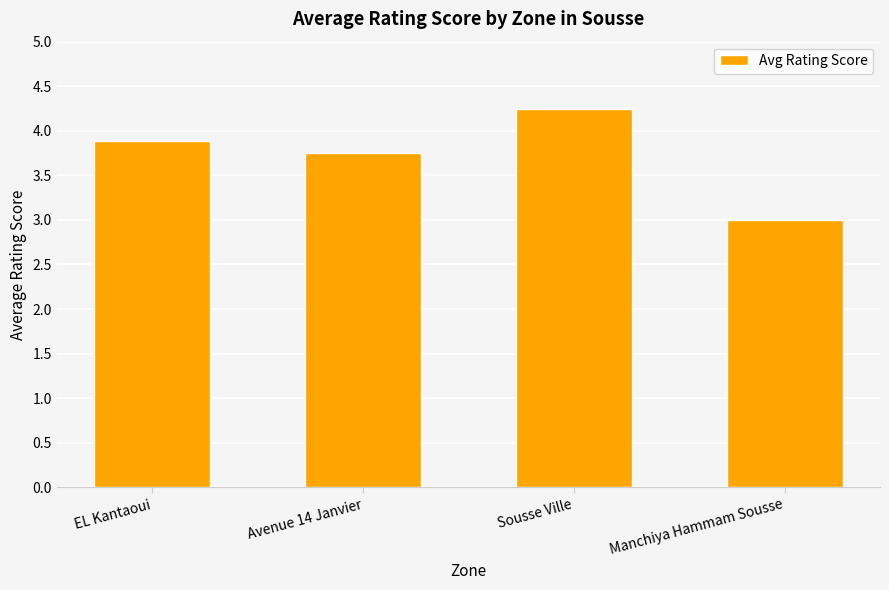

What is the value of the 4th bar from the left?

3.0